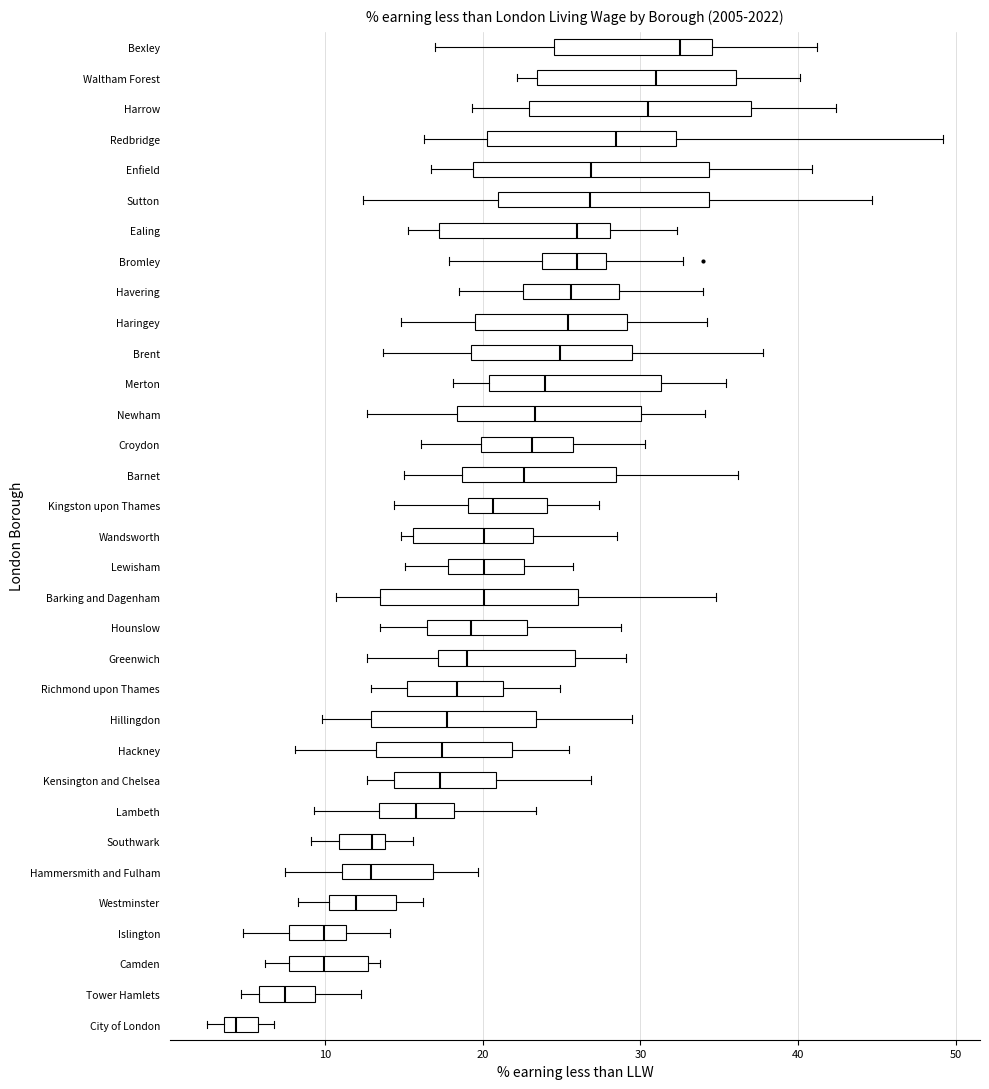

Reading bottom to top, read every box against the x-axis: the position of its median line, the range the box covers, and the ends of its whiskers. The values are not printed on the chart, so give them approximately, as read against the axis.

City of London: median 4 (just right of the box's left edge), box 4 to 6, whiskers 3 to 7
Tower Hamlets: median 7, box 6 to 9, whiskers 5 to 12
Camden: median 10, box 8 to 13, whiskers 6 to 14
Islington: median 10, box 8 to 11, whiskers 5 to 14
Westminster: median 12, box 10 to 15, whiskers 8 to 16
Hammersmith and Fulham: median 13, box 11 to 17, whiskers 8 to 20
Southwark: median 13, box 11 to 14, whiskers 9 to 16
Lambeth: median 16, box 13 to 18, whiskers 9 to 23
Kensington and Chelsea: median 17, box 14 to 21, whiskers 13 to 27
Hackney: median 17, box 13 to 22, whiskers 8 to 26
Hillingdon: median 18, box 13 to 23, whiskers 10 to 30
Richmond upon Thames: median 18, box 15 to 21, whiskers 13 to 25
Greenwich: median 19, box 17 to 26, whiskers 13 to 29
Hounslow: median 19, box 17 to 23, whiskers 14 to 29
Barking and Dagenham: median 20, box 13 to 26, whiskers 11 to 35
Lewisham: median 20, box 18 to 23, whiskers 15 to 26
Wandsworth: median 20, box 16 to 23, whiskers 15 to 29
Kingston upon Thames: median 21, box 19 to 24, whiskers 14 to 27
Barnet: median 23, box 19 to 28, whiskers 15 to 36
Croydon: median 23, box 20 to 26, whiskers 16 to 30
Newham: median 23, box 18 to 30, whiskers 13 to 34
Merton: median 24, box 20 to 31, whiskers 18 to 35
Brent: median 25, box 19 to 29, whiskers 14 to 38
Haringey: median 25, box 20 to 29, whiskers 15 to 34
Havering: median 26, box 23 to 29, whiskers 19 to 34
Bromley: median 26, box 24 to 28, whiskers 18 to 33
Ealing: median 26, box 17 to 28, whiskers 15 to 32
Sutton: median 27, box 21 to 34, whiskers 12 to 45
Enfield: median 27, box 19 to 34, whiskers 17 to 41
Redbridge: median 28, box 20 to 32, whiskers 16 to 49
Harrow: median 31, box 23 to 37, whiskers 19 to 42
Waltham Forest: median 31, box 23 to 36, whiskers 22 to 40
Bexley: median 33, box 25 to 35, whiskers 17 to 41